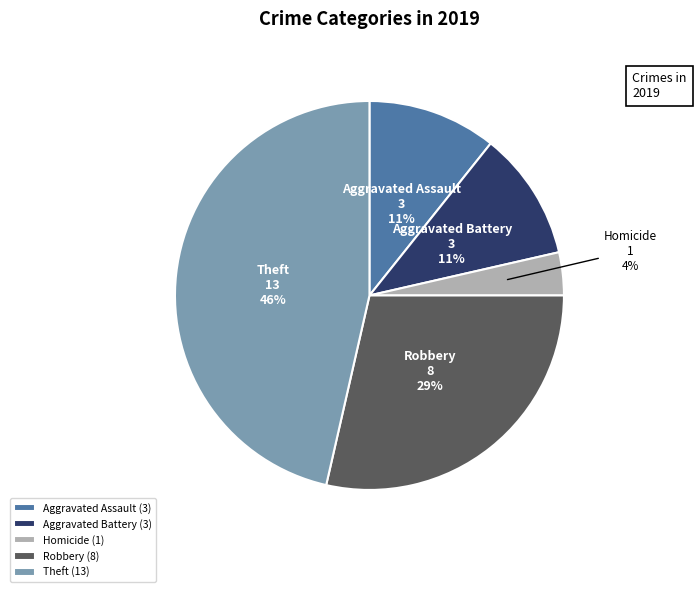

Which slice is the smallest?

Homicide (1)